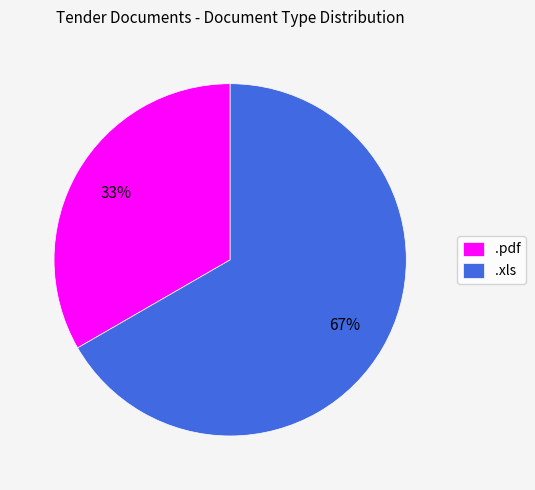

What is the largest slice in the pie chart?

.xls